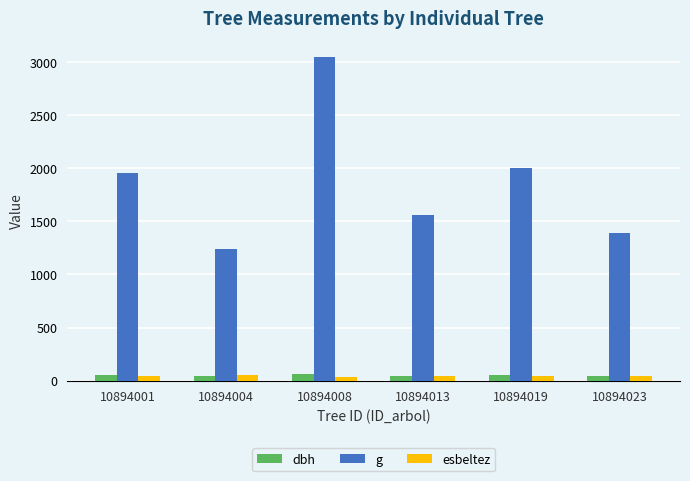

How many distinct data groups are displayed?

3